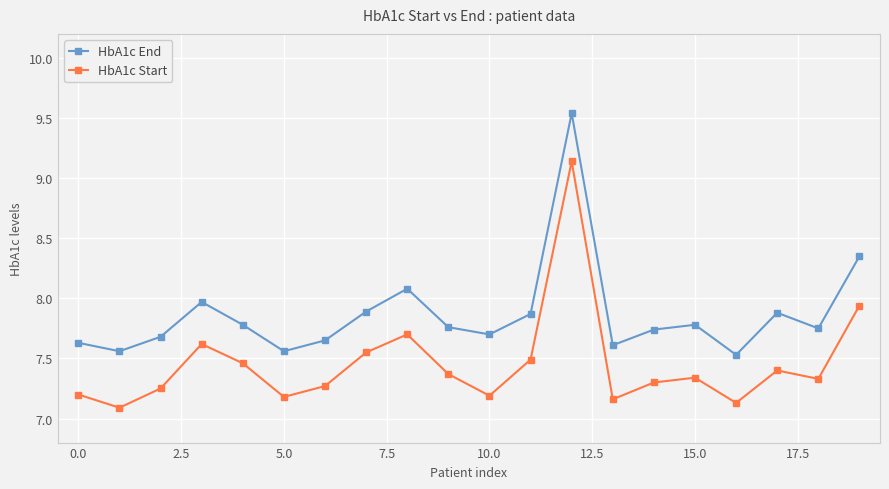

Which series has the widest spread of values?

HbA1c Start